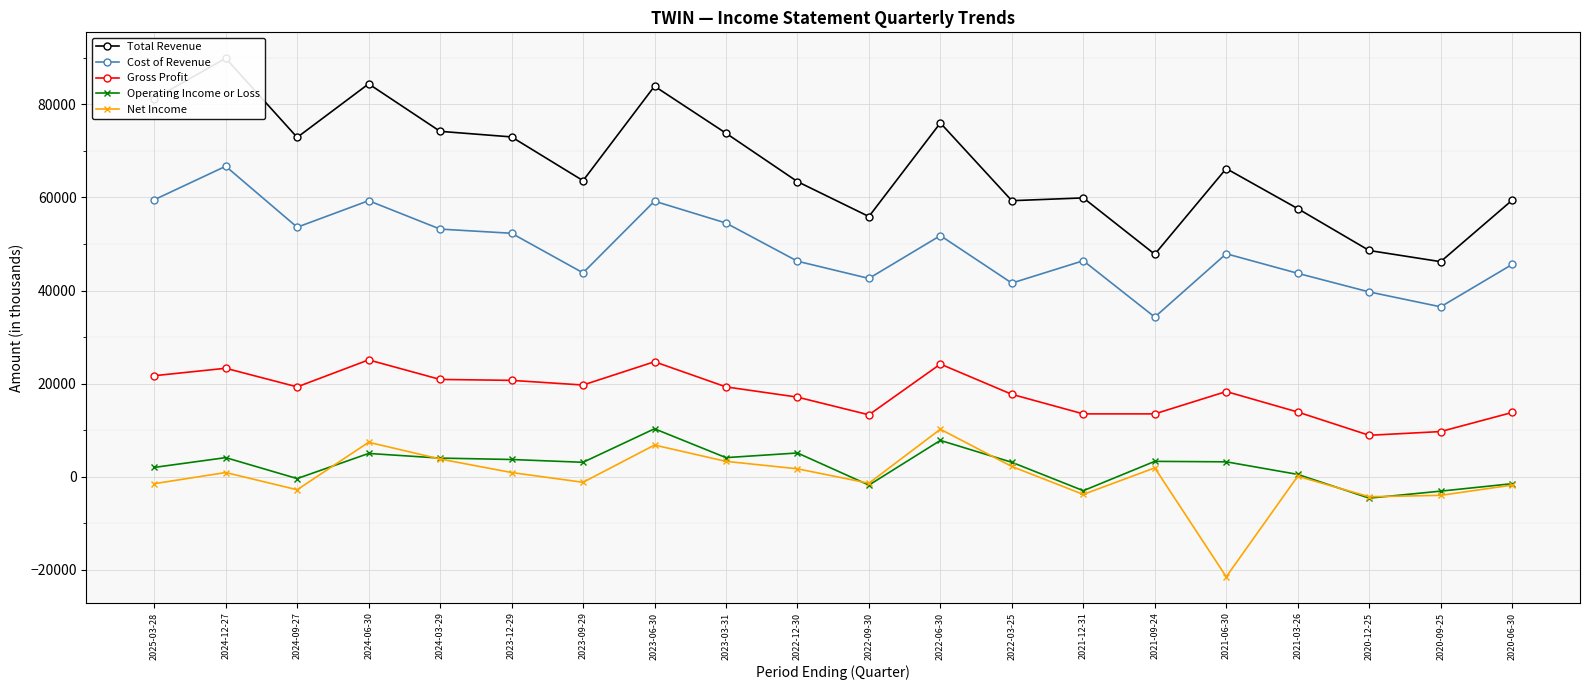

True or false: Operating Income or Loss and Cost of Revenue cross at least once.

False